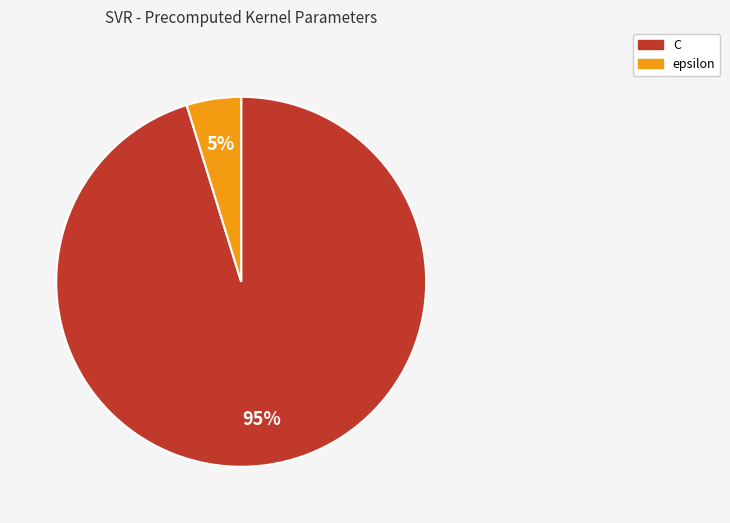

What is the smallest slice in the pie chart?

epsilon